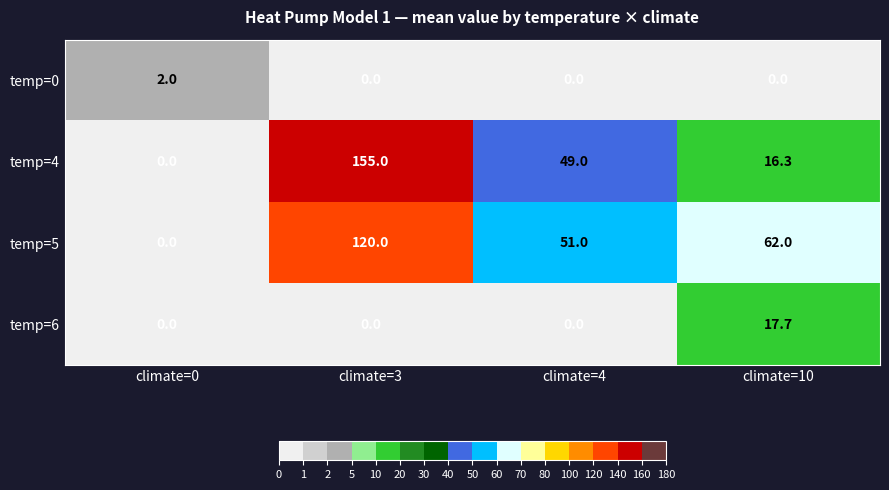

Where does the temp=4 series first go above 49?

climate=3